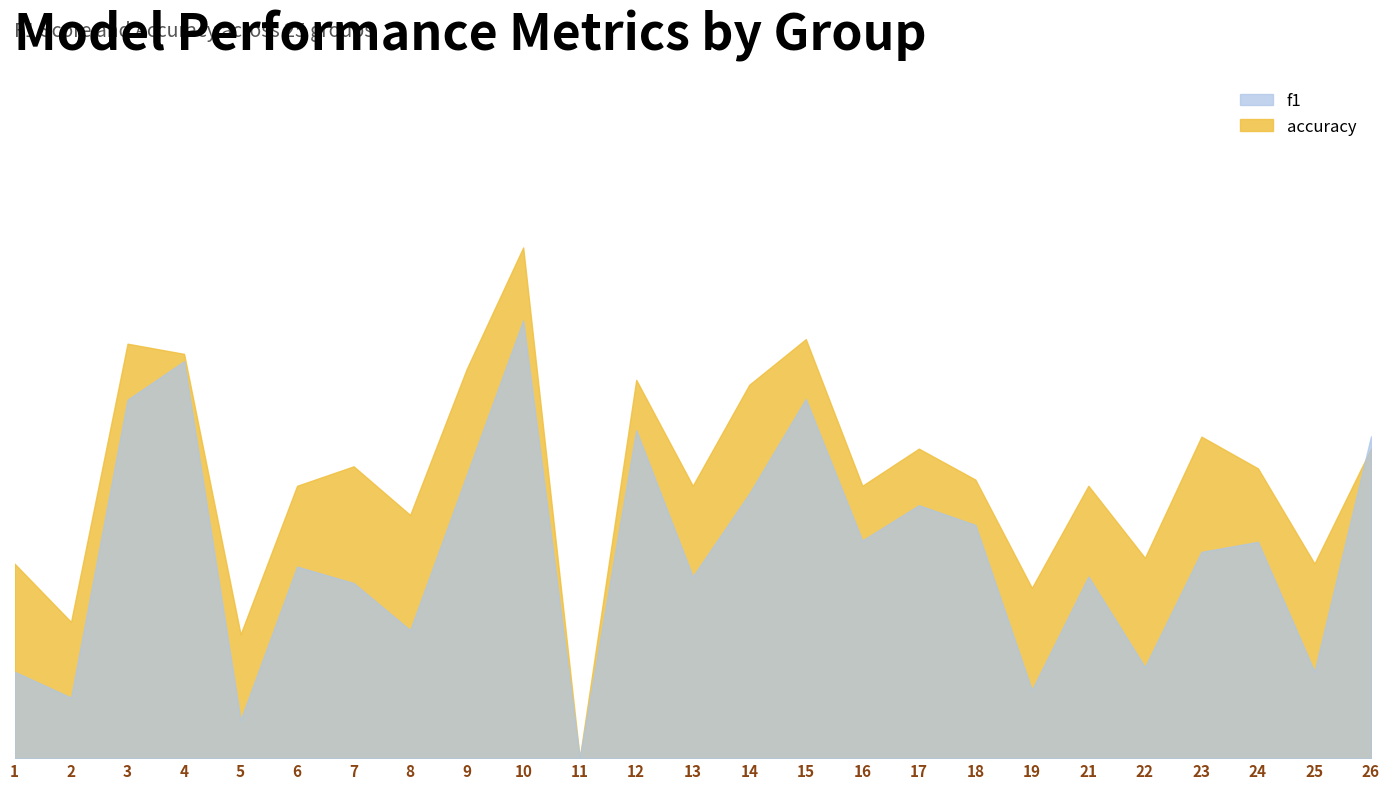

Rank the series by their average value, from lowest to highest.

f1, accuracy